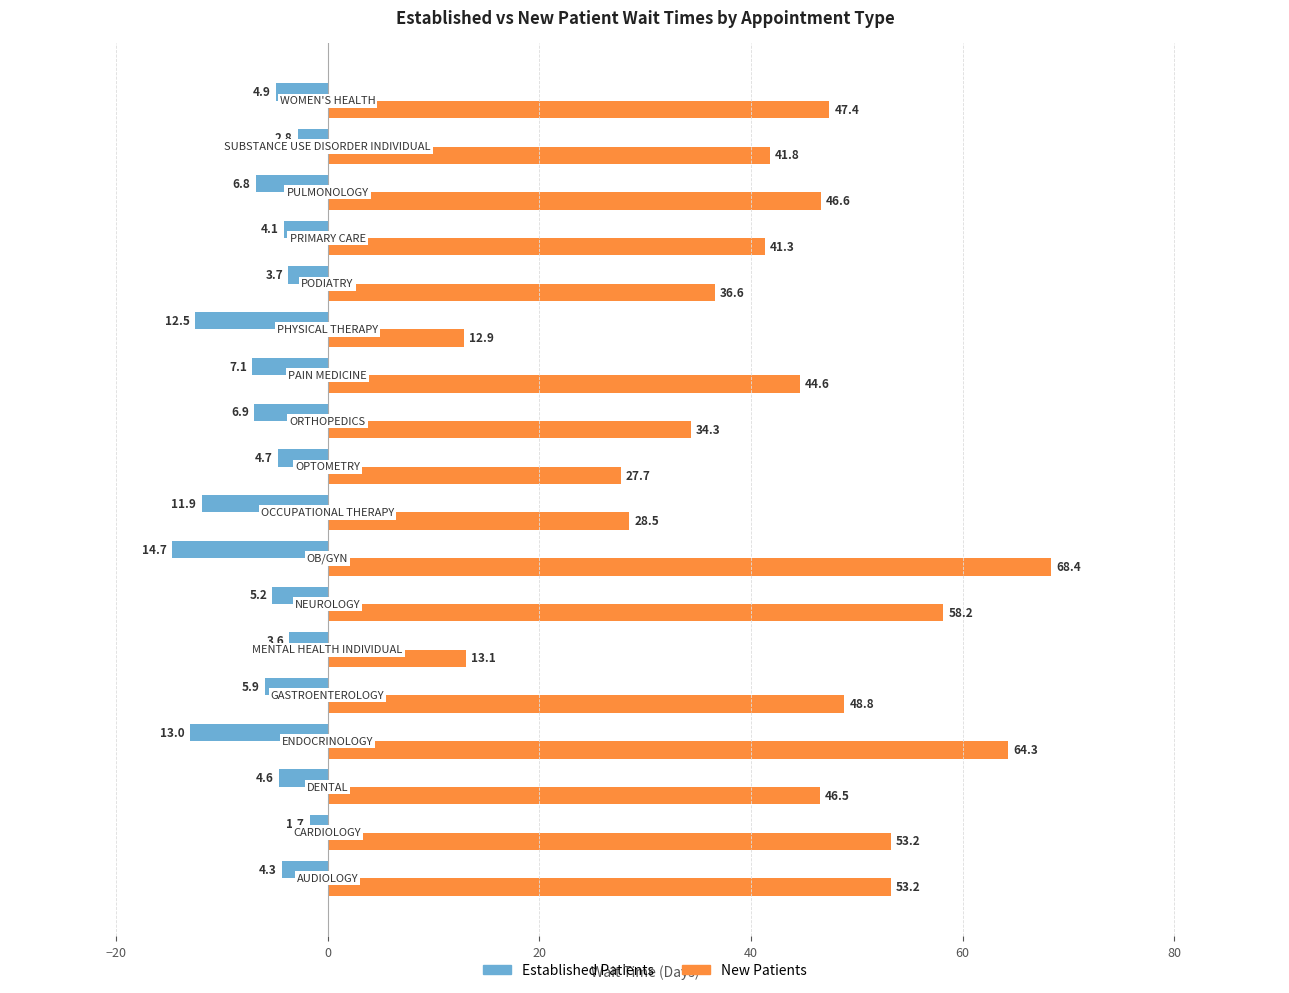

What is the smallest value displayed?

-14.7